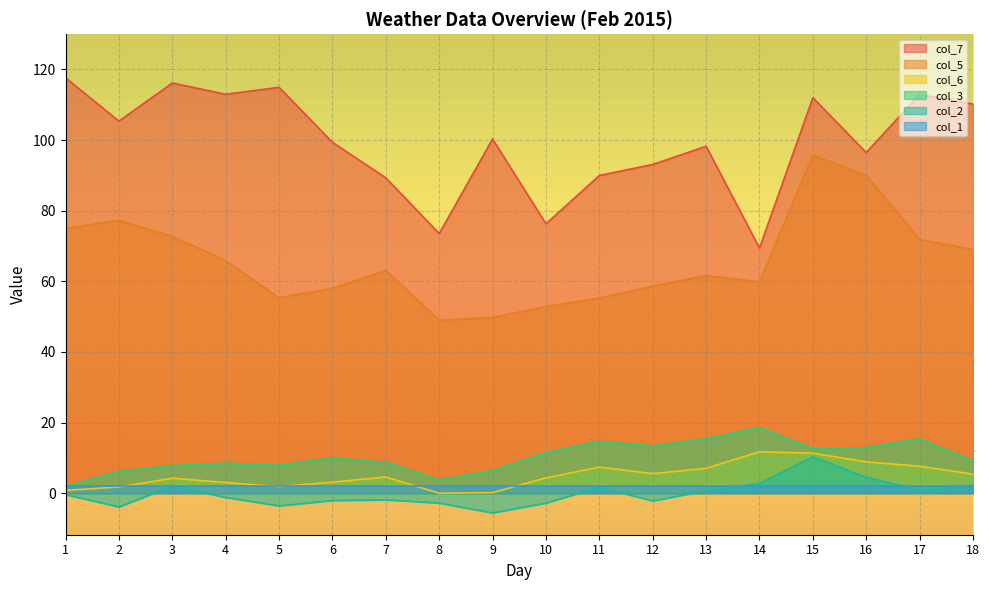

Is it true that col_5 equals 55.2 at 11?

True